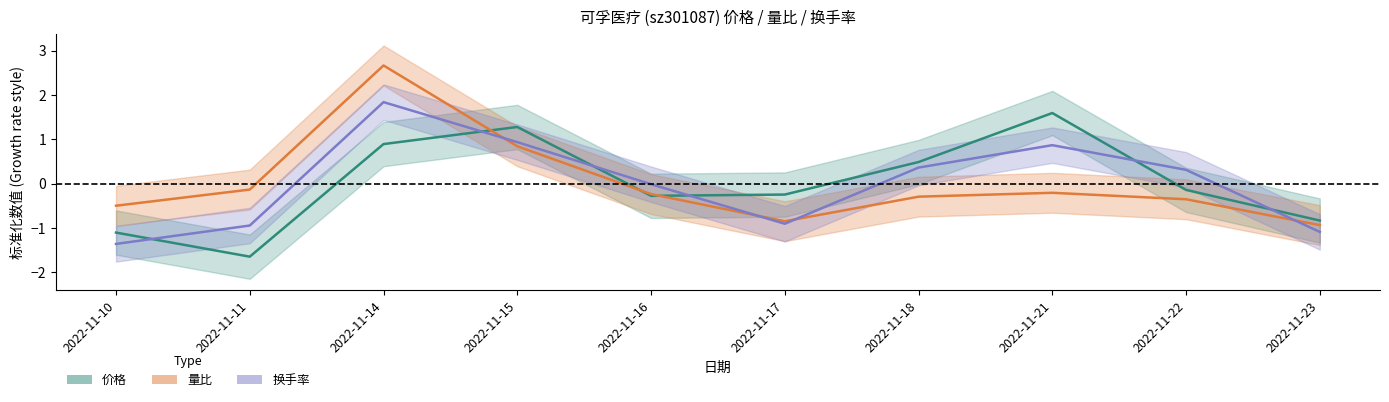

How many data points in 价格 are above 0?

4